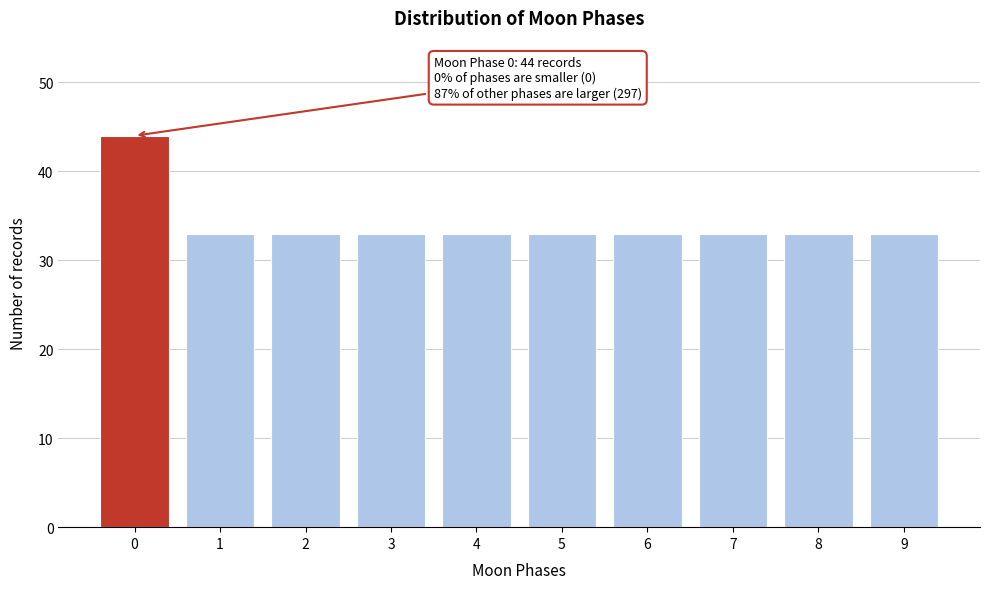

Reading right to left, extract all data points from this chart.

9=33	8=33	7=33	6=33	5=33	4=33	3=33	2=33	1=33	0=44